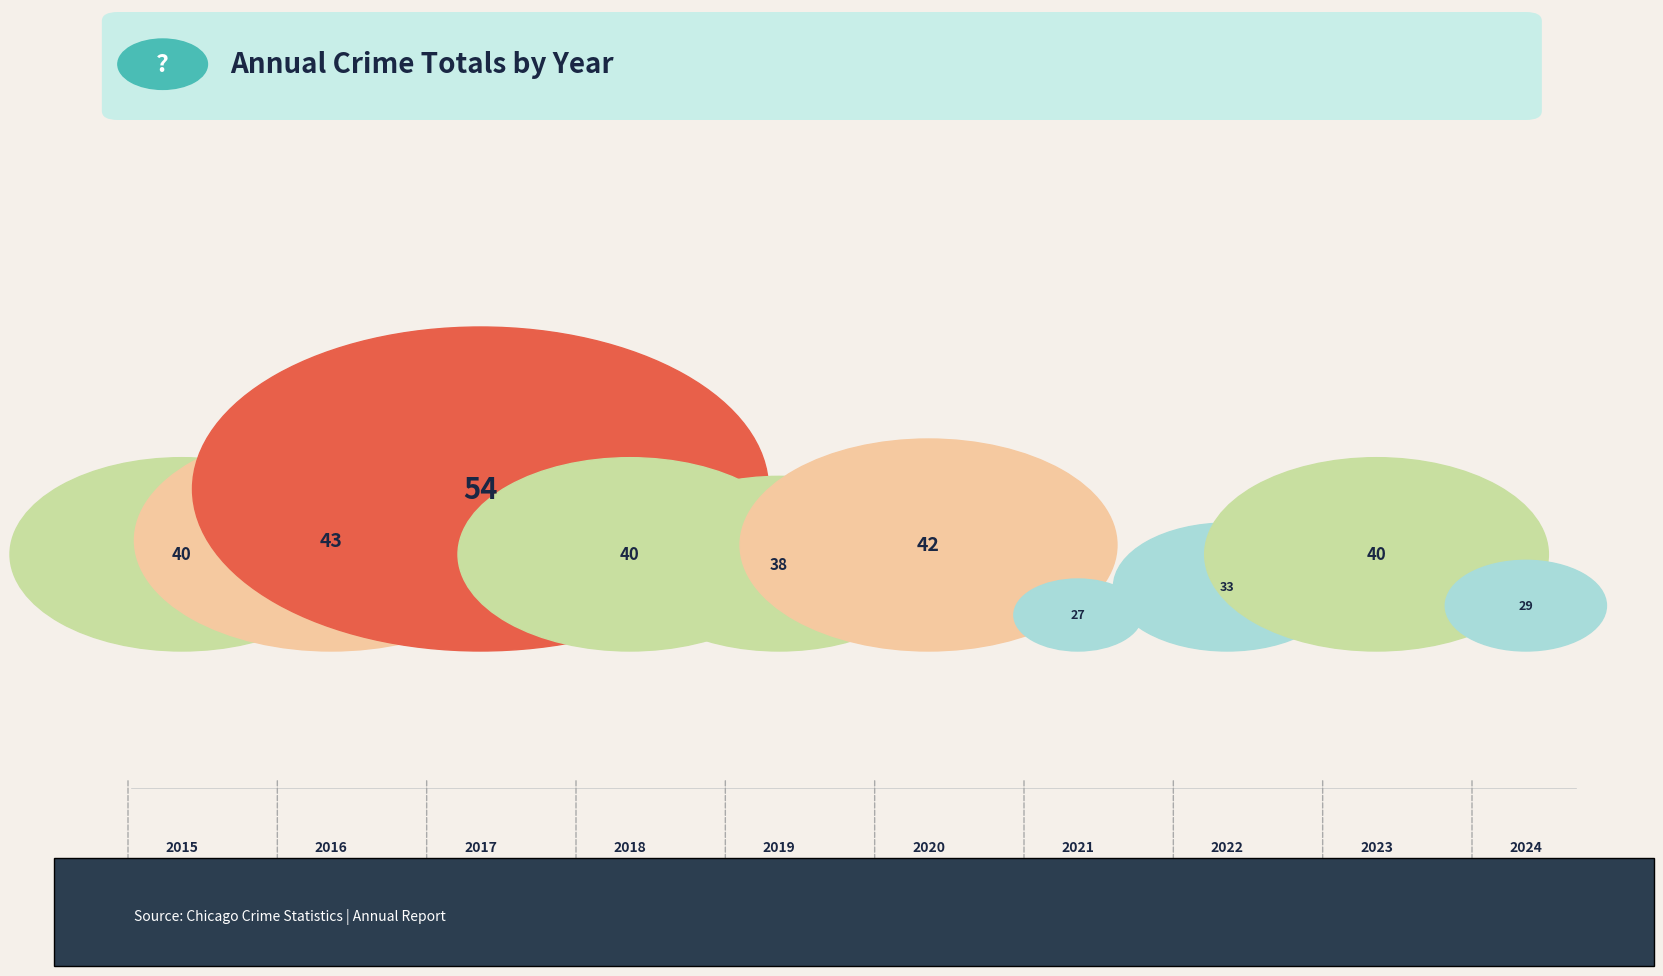

Which label corresponds to the smallest value in the chart?

2021